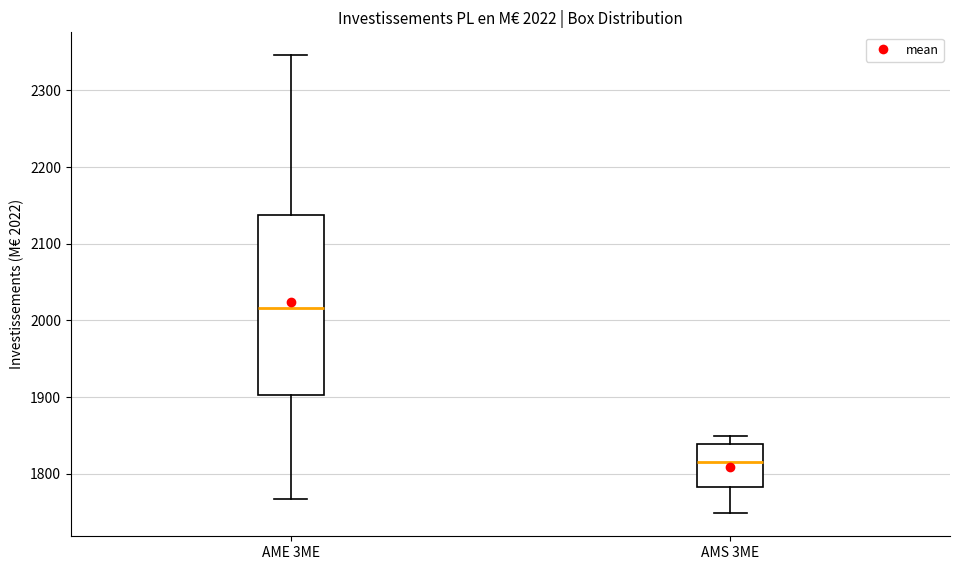

Which box has the highest median line?

AME 3ME